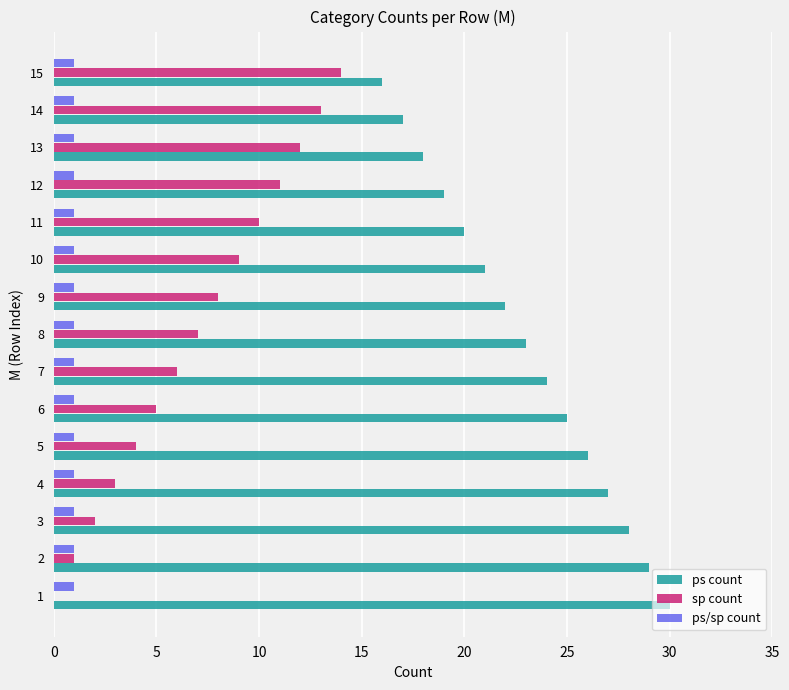

The sp count series shows 3.9 at 8. True or false?

False